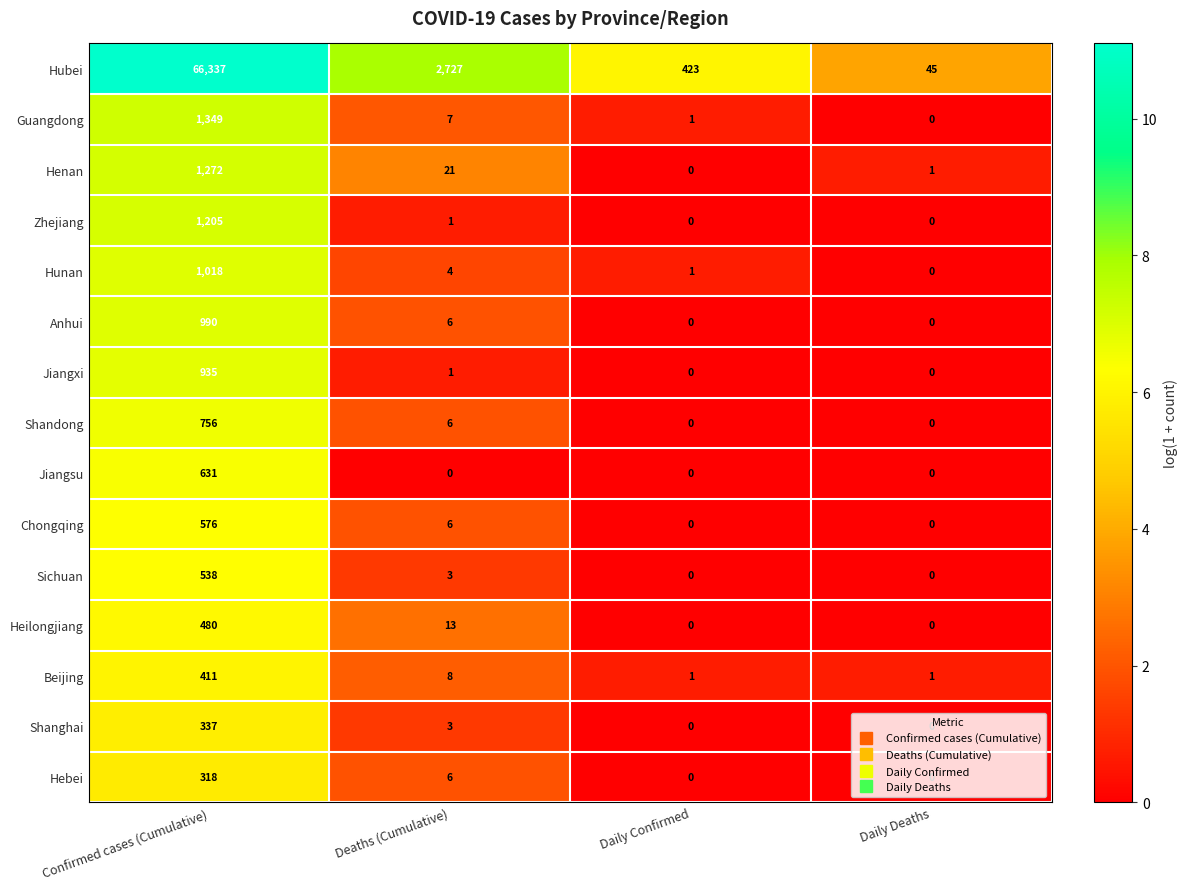

At which category is the sum across all series the highest?

Confirmed cases (Cumulative)